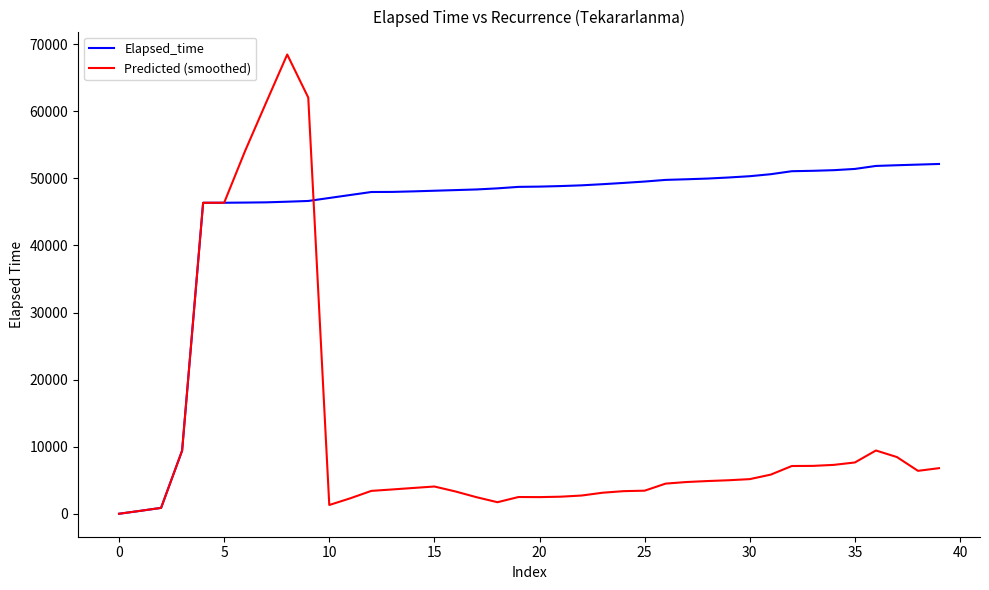

Which series has the largest range (max minus min)?

Predicted (smoothed)